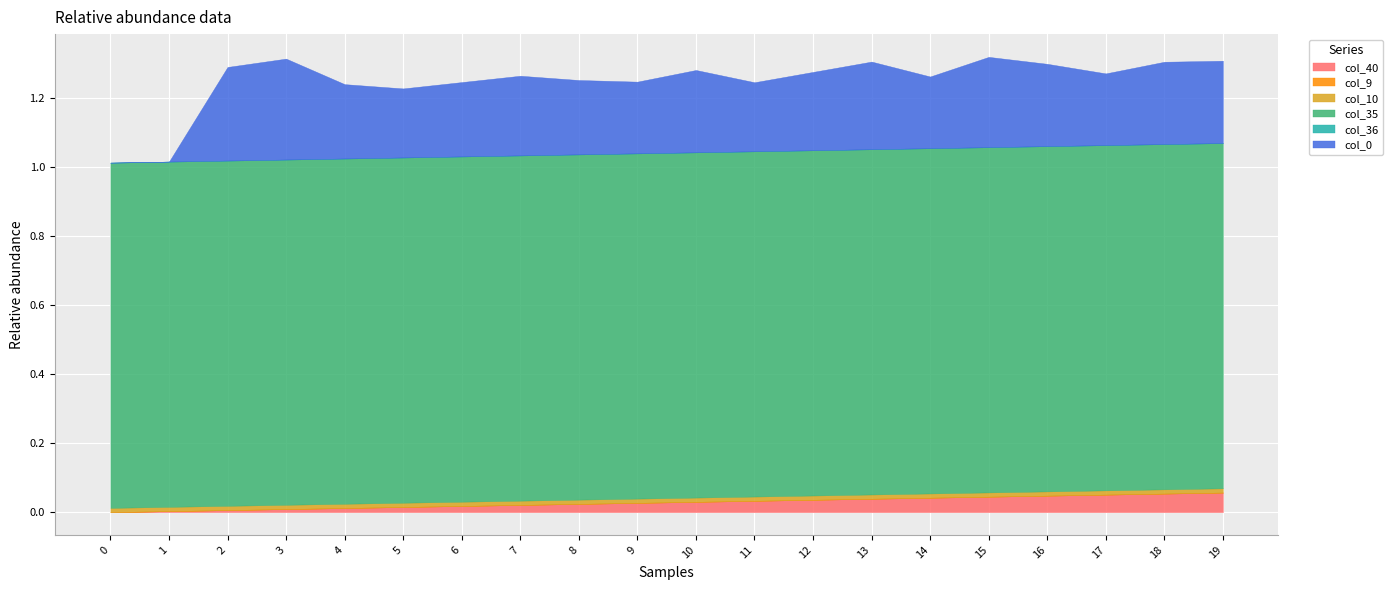

How many col_0 values are between 0 and 1?

18